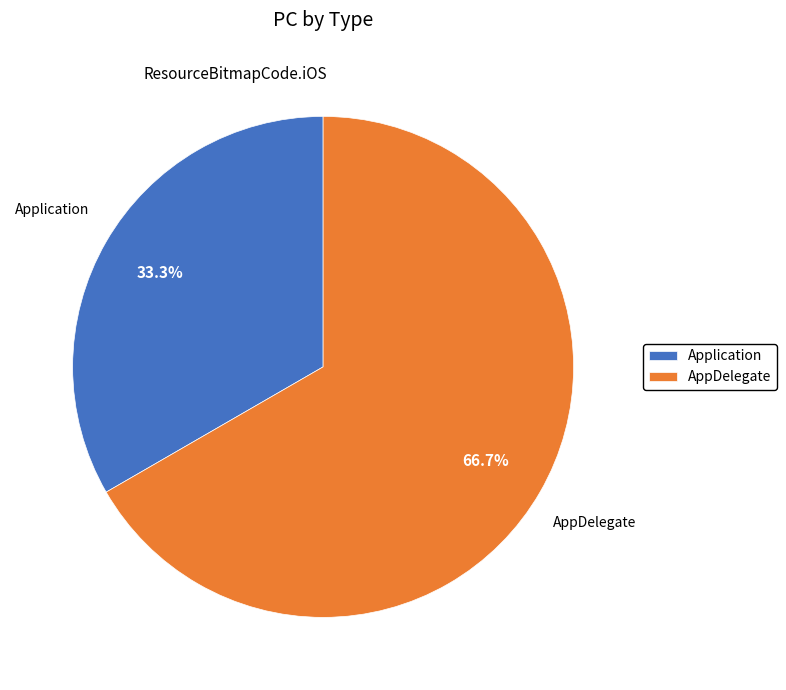

How much of the chart is everything except Application?

66.7%